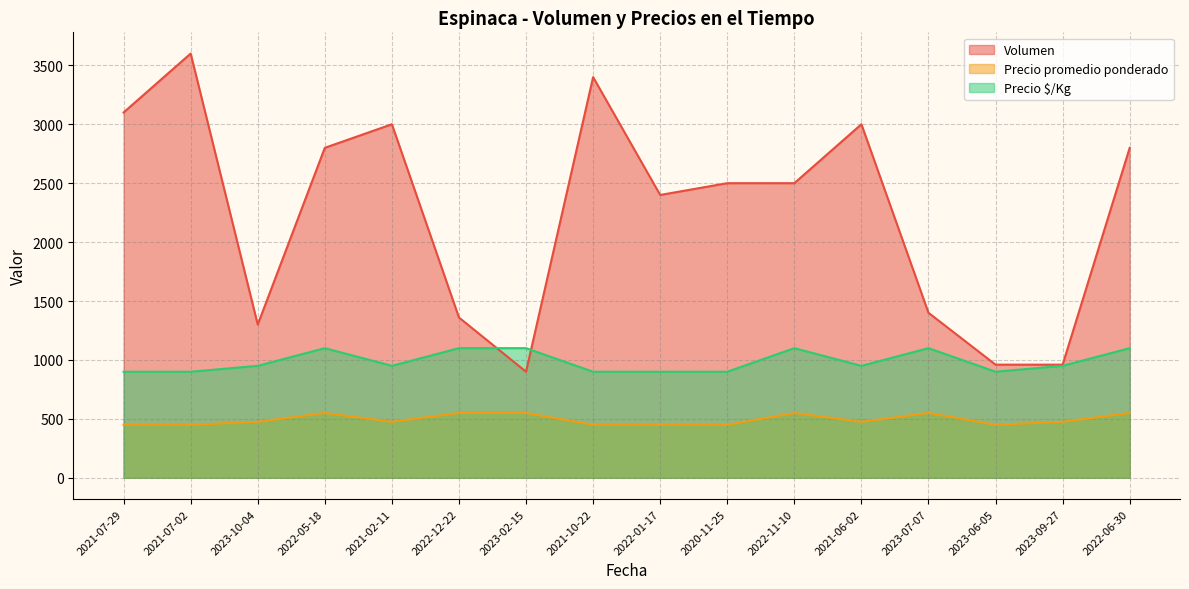

True or false: Precio promedio ponderado and Volumen intersect in this chart.

False